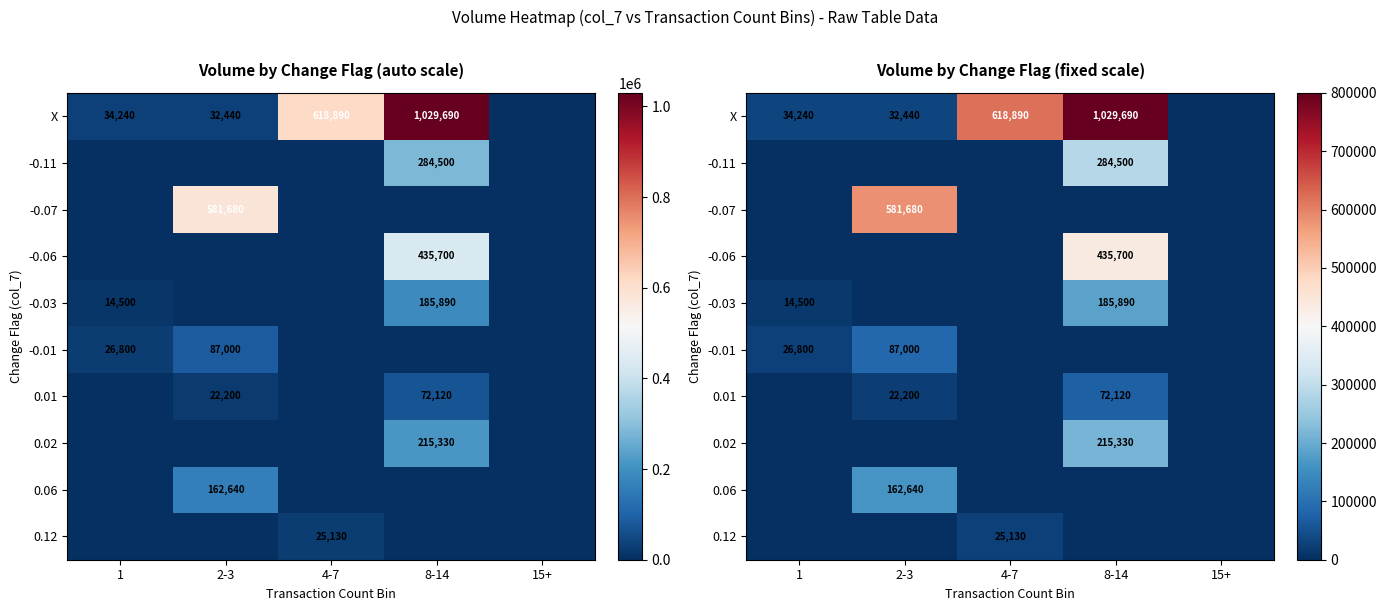

What is the difference between the maximum and second lowest values in the -0.07 series?

581680